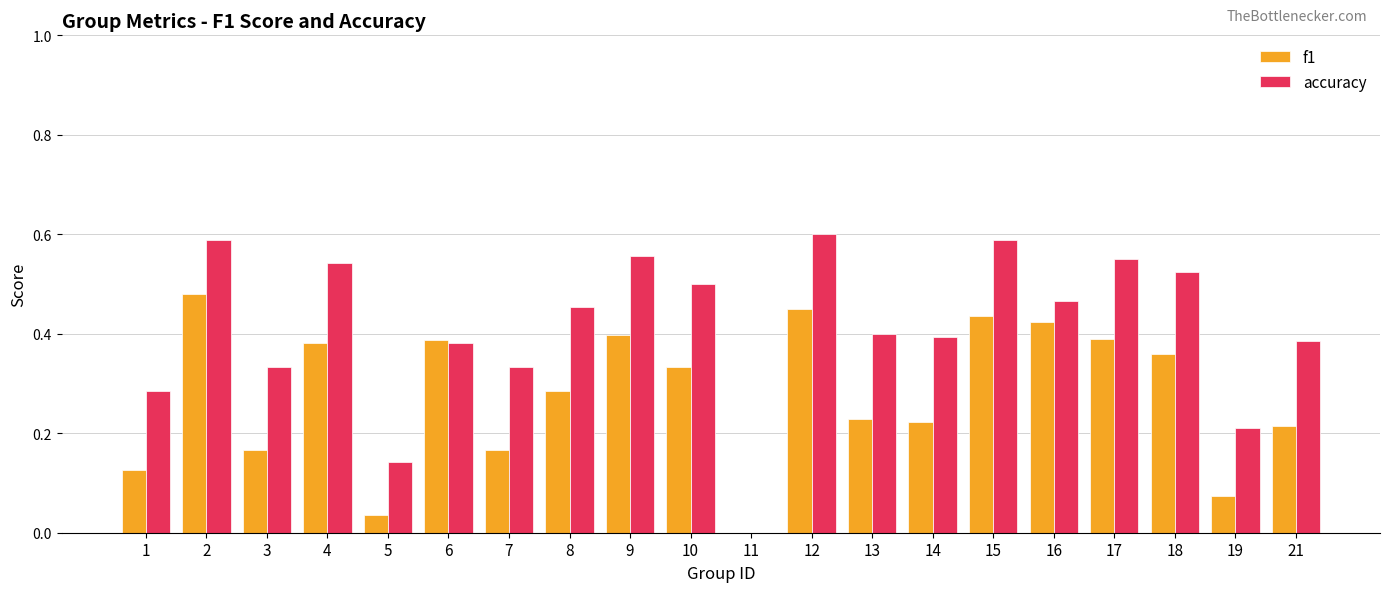

Which series has the largest total across all categories?

accuracy